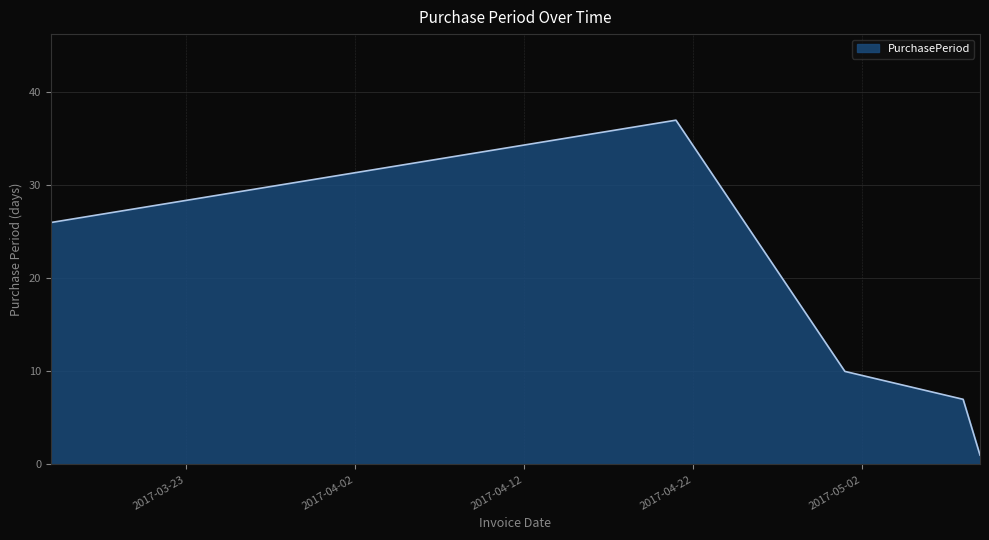

True or false: the data has more than 1 interior local peaks.

False